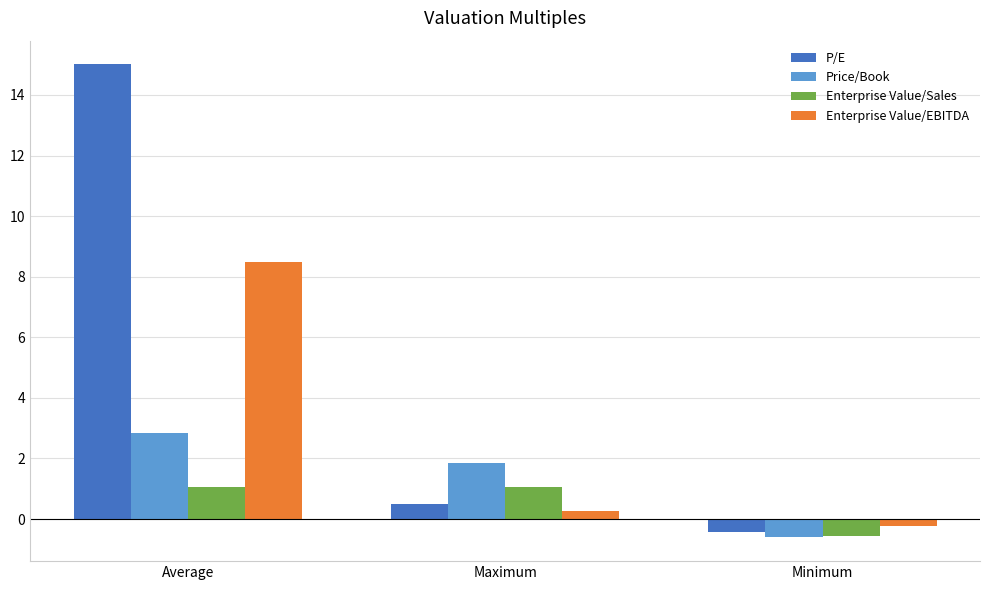

How many series are shown in this chart?

4